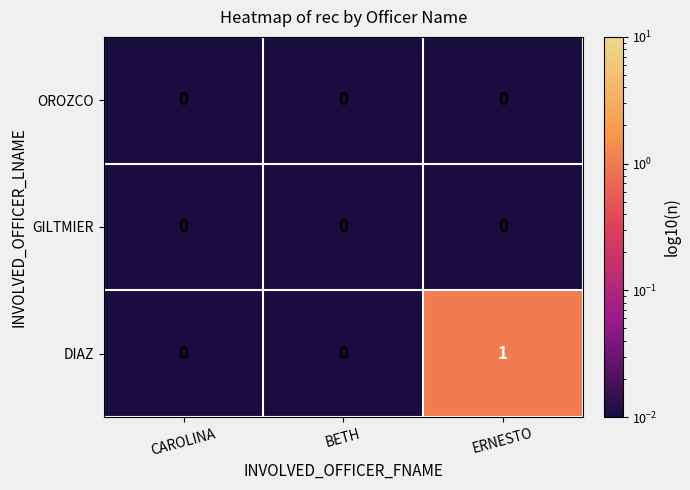

Count the number of data series in this chart.

3